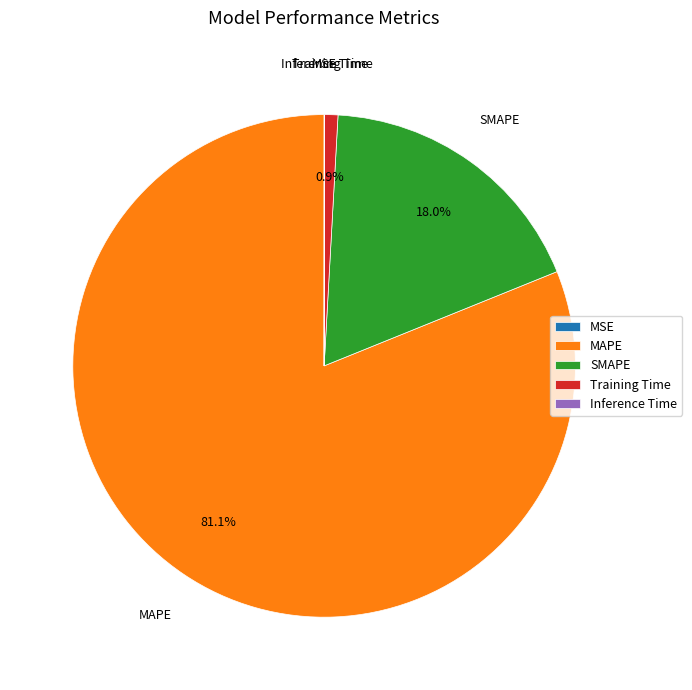

What portion of the pie excludes SMAPE?

82.0%